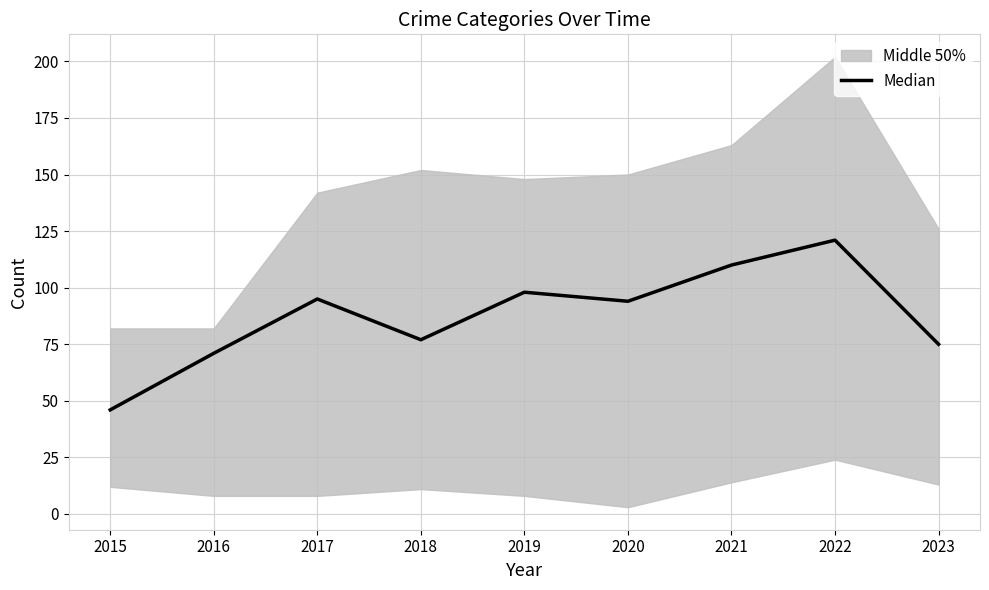

Read the value at 2020, to the nearest 10.

90